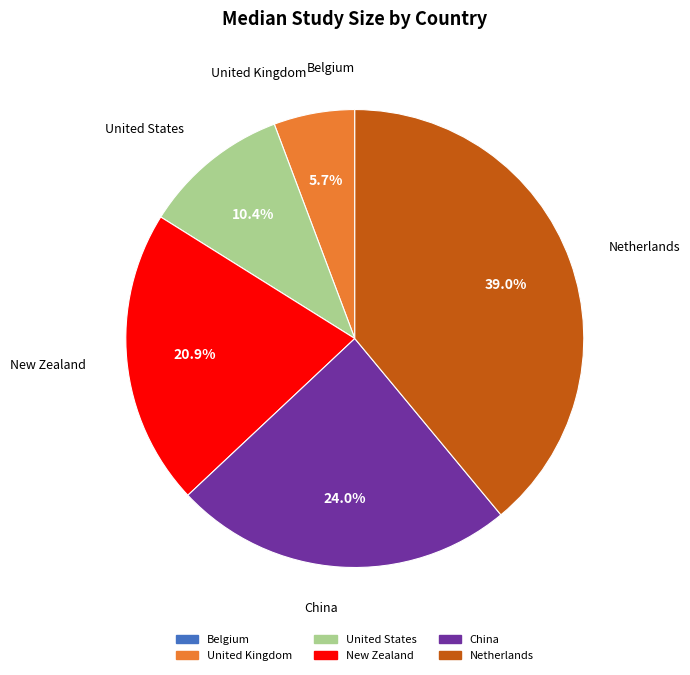

Is United States the majority of the pie?

No